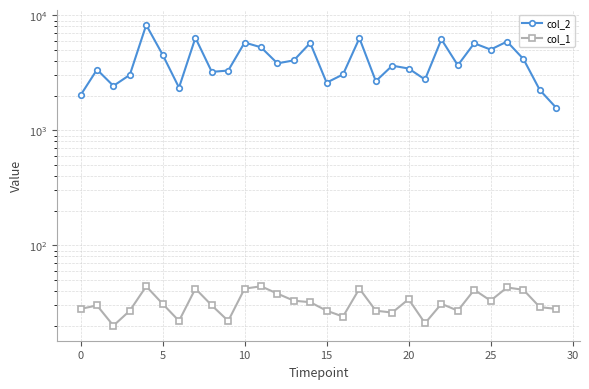

What is the sum of the col_1 values at 25 and 15?

49